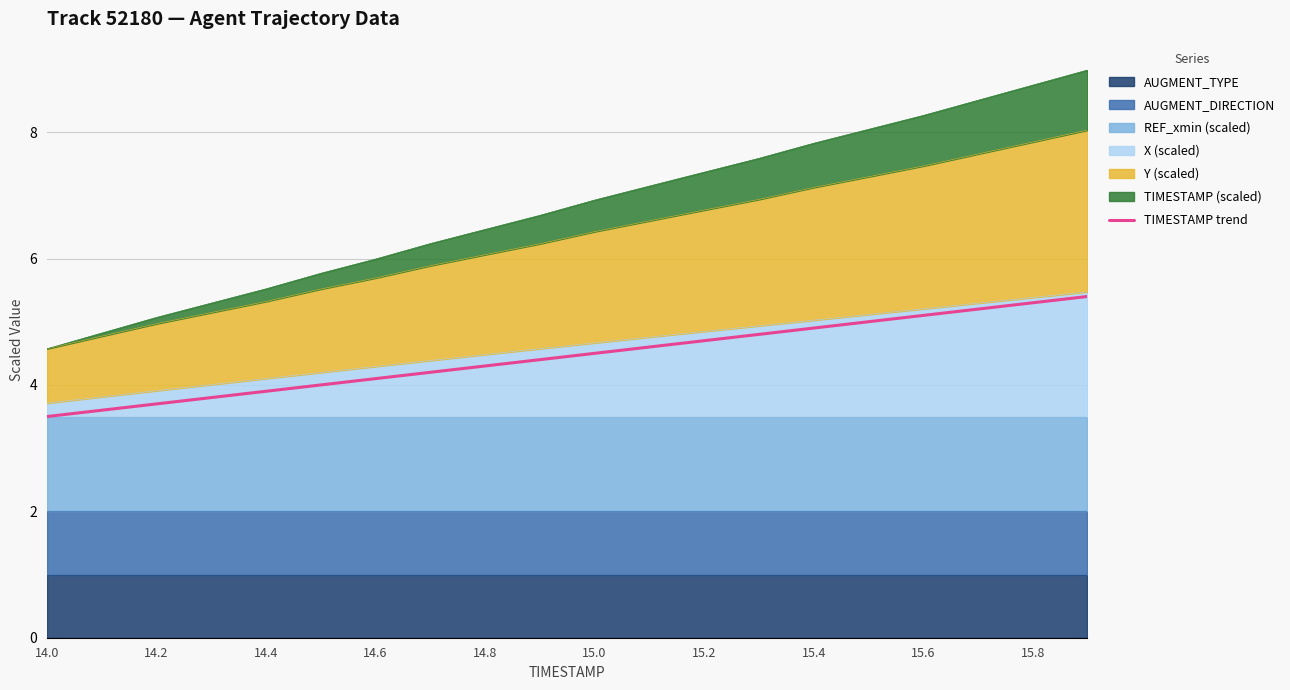

What is the average value?

4.5